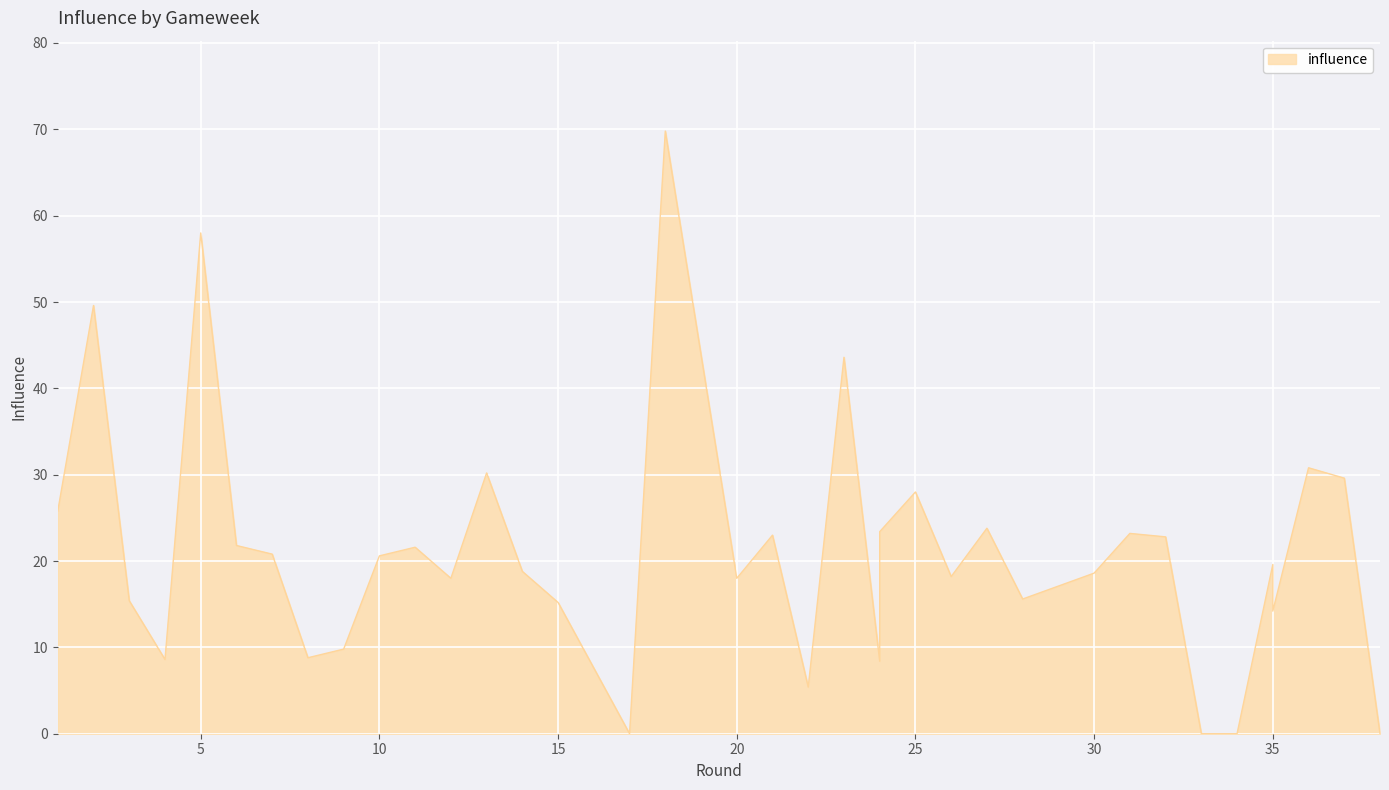

True or false: the data shows 21.8 at 6.

True